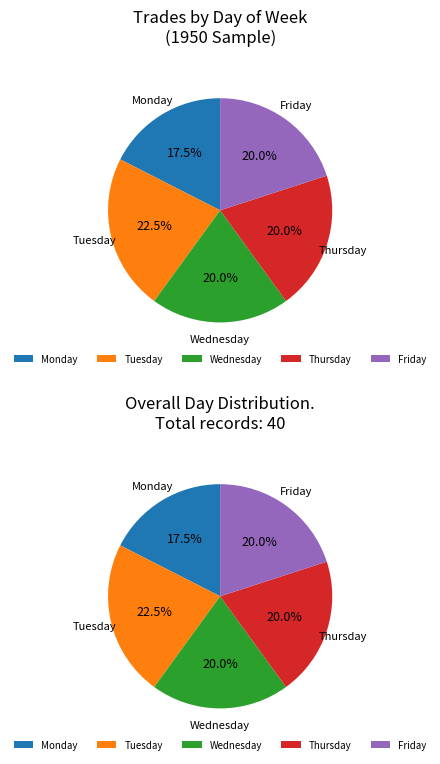

Is there any slice that represents more than half of the pie?

No